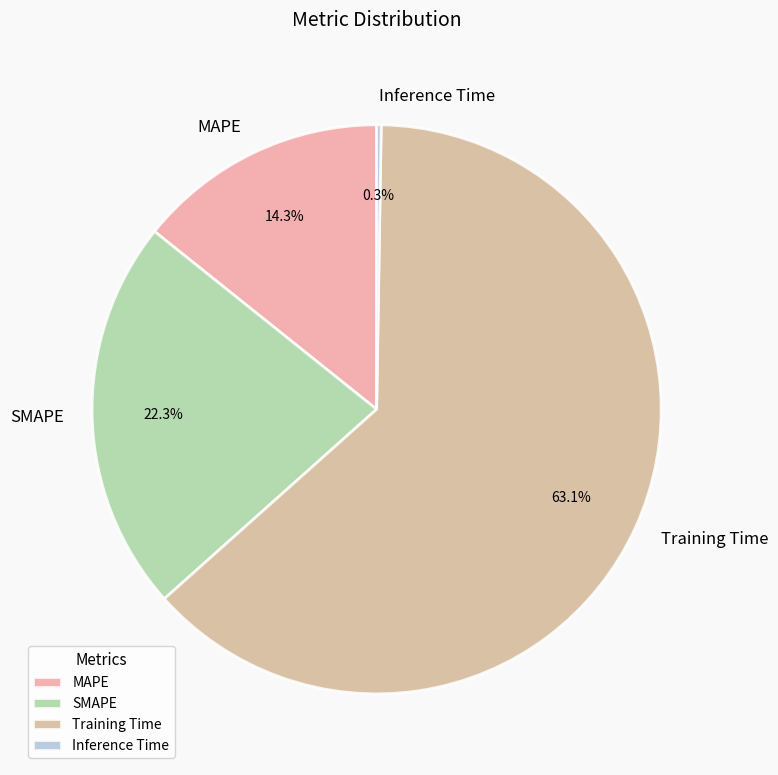

Does any single category account for the majority?

Yes